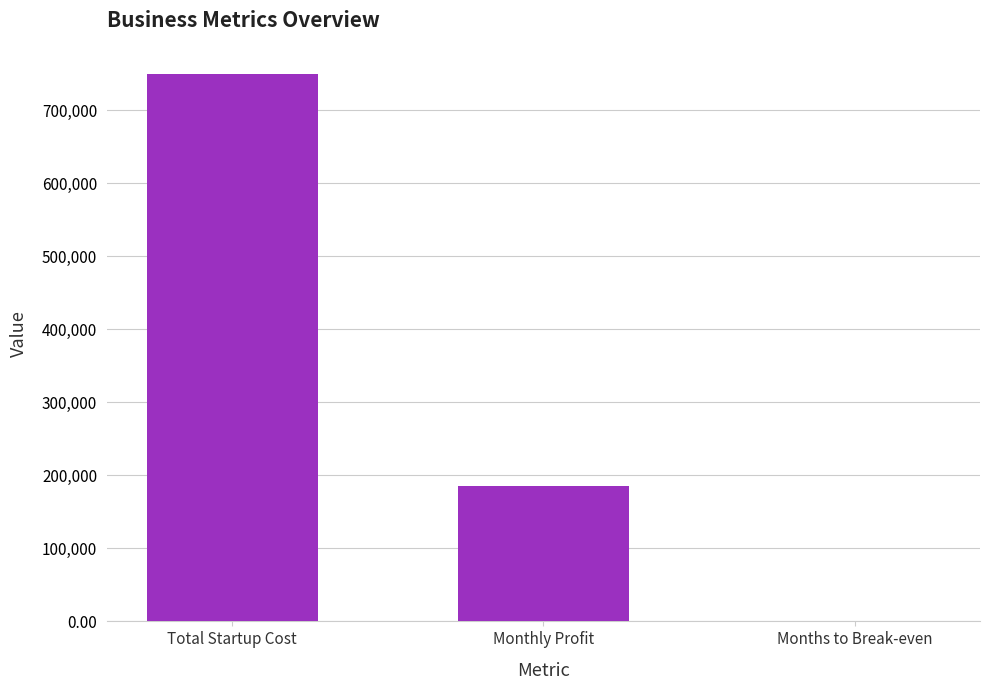

What is the maximum value shown in the chart?

750000.0